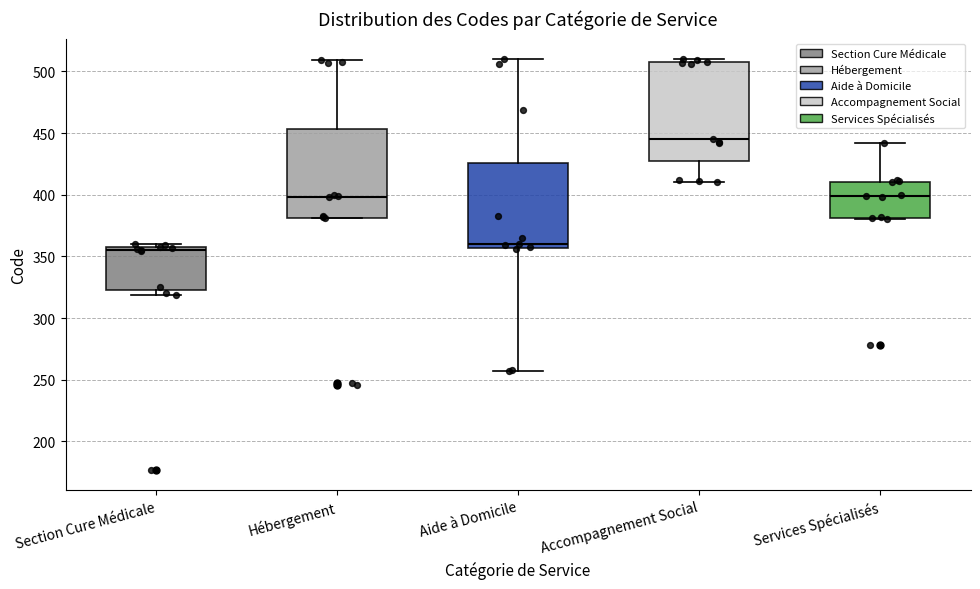

Which box has the lowest median line?

Section Cure Médicale